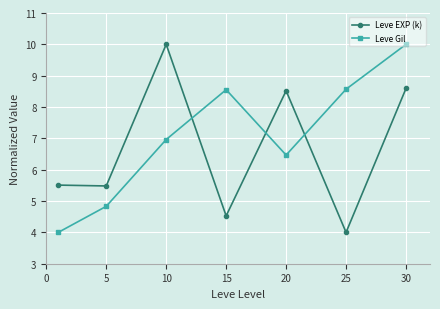

After their last crossing, which series has the higher values: Leve Gil or Leve EXP (k)?

Leve Gil